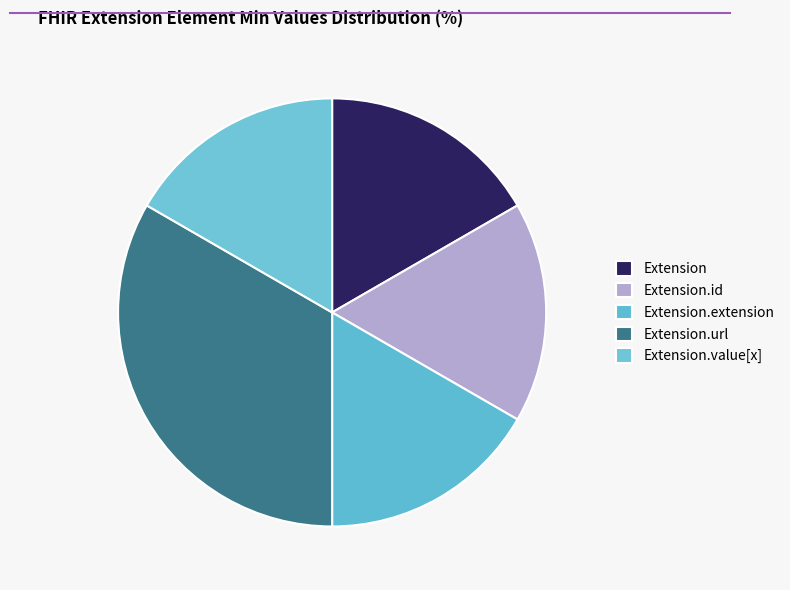

How many segments does this pie chart have?

5